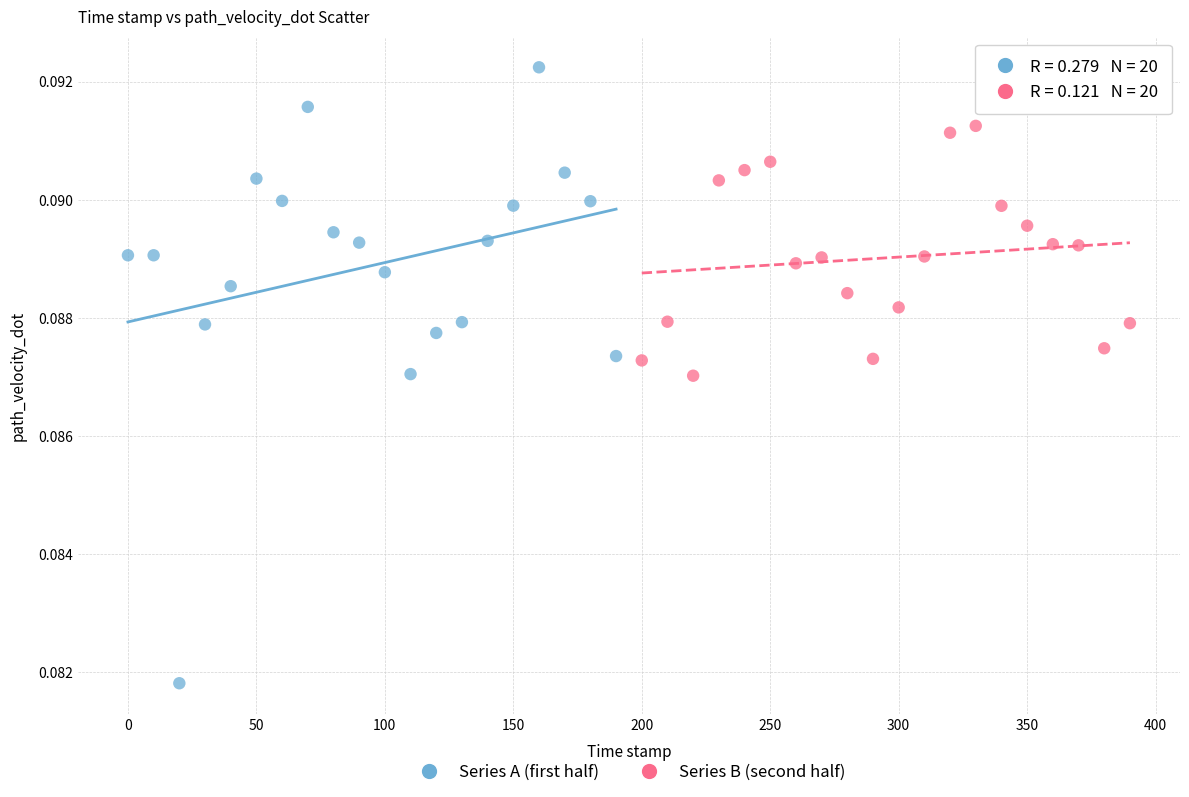

Which series reaches the minimum Y coordinate?

Series A (first half)